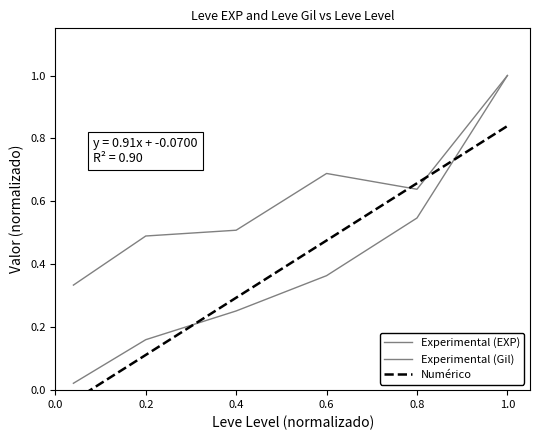

Is it true that Numérico equals 0.5 at 0.6?

True